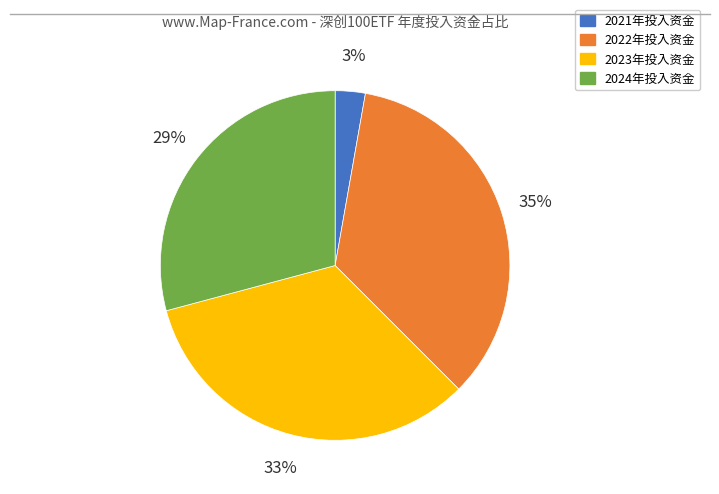

Is the sum of 2022年投入资金 and 2021年投入资金 greater than half?

No